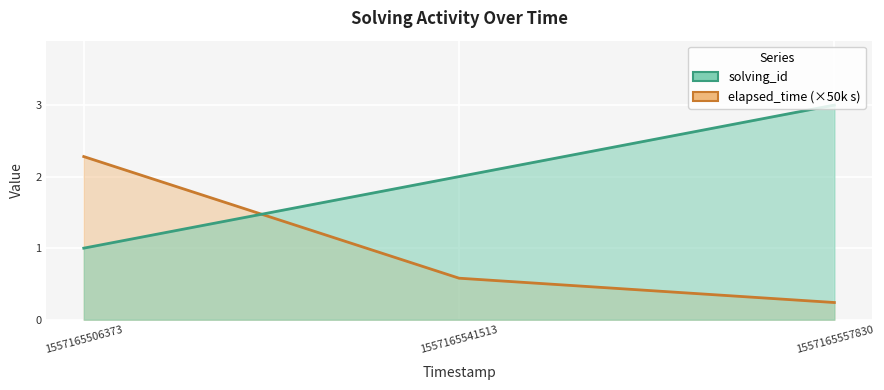

What is the difference between the highest and lowest values at 1557165557830?

2.8